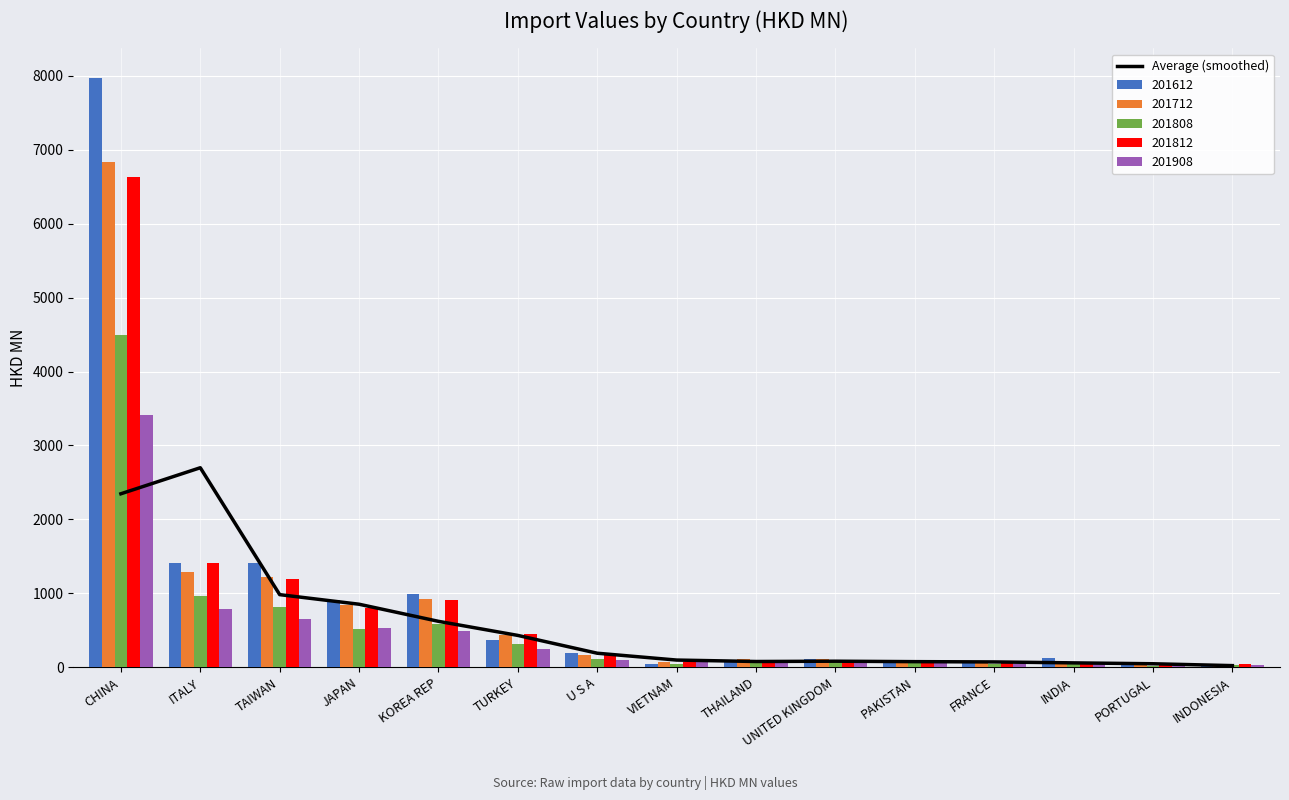

Reading left to right, what are all the values shown in this chart?

CHINA=2346.3	ITALY=2698.5	TAIWAN=981.6	JAPAN=851.8	KOREA REP=620.4	TURKEY=429.8	U S A=188.9	VIETNAM=96.5	THAILAND=76.9	UNITED KINGDOM=80.9	PAKISTAN=75.0	FRANCE=71.1	INDIA=58.4	PORTUGAL=46.4	INDONESIA=21.2